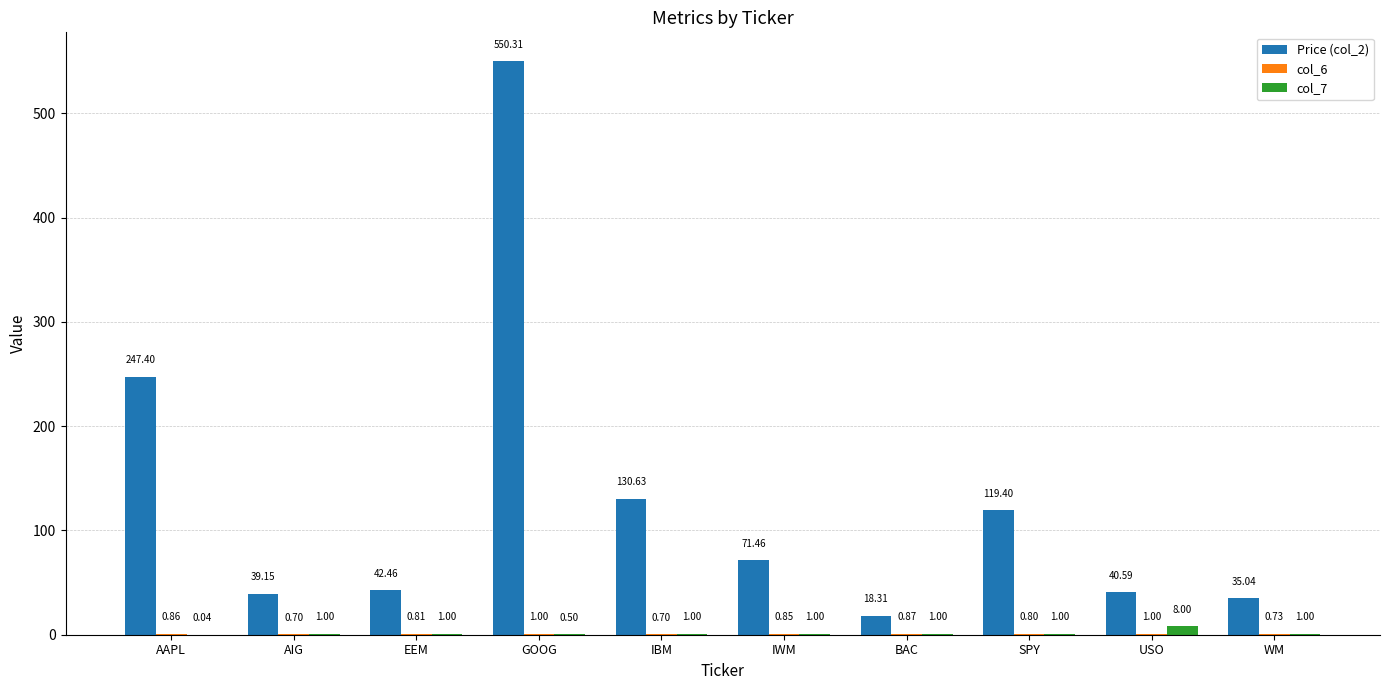

What is the sum of the Price (col_2) values at IBM and USO?

171.2